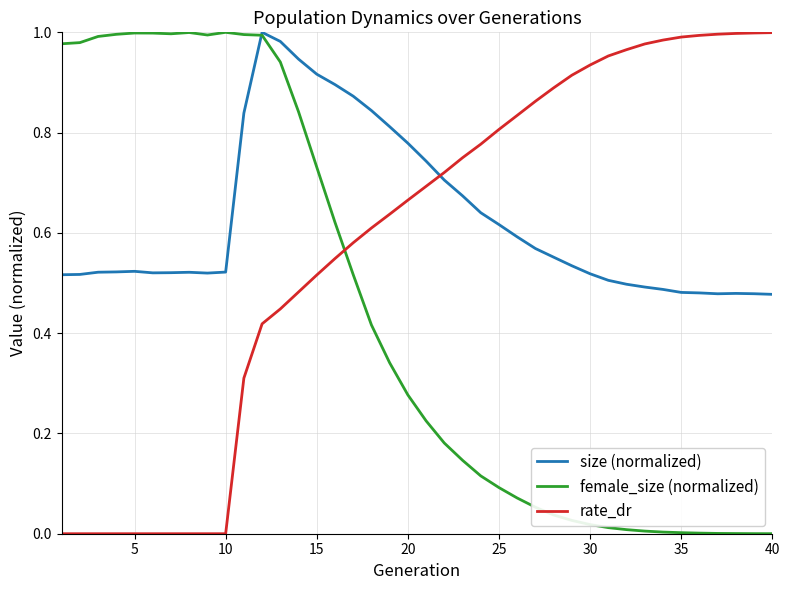

What are all the series names shown in the legend?

size (normalized), female_size (normalized), rate_dr